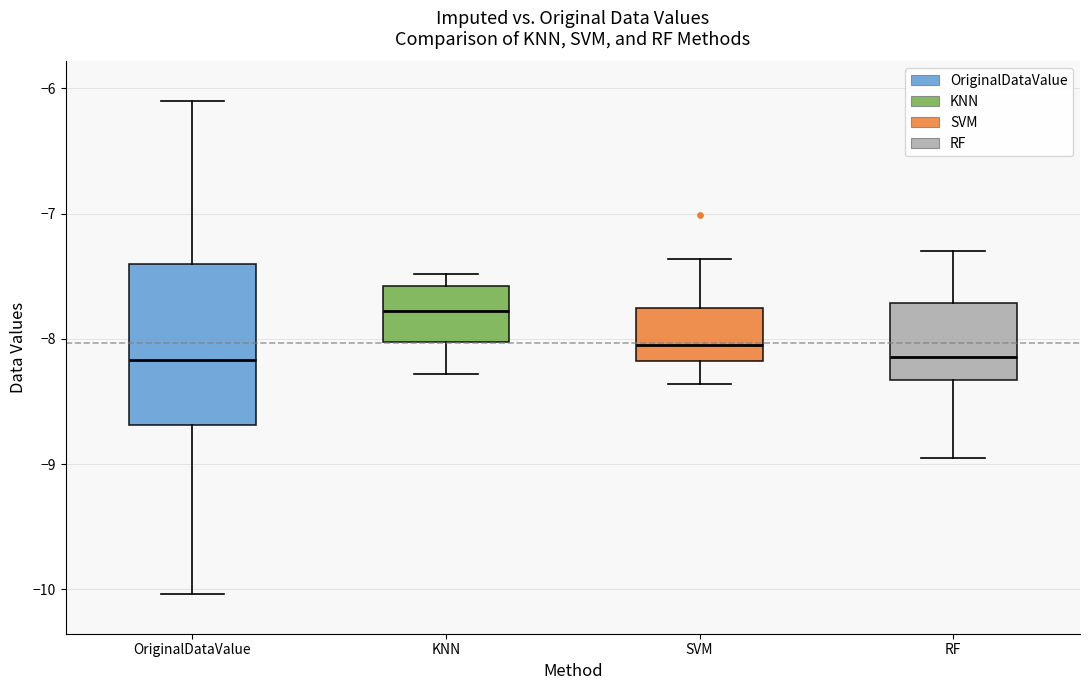

Where is the lower edge of the box for RF on the y-axis? The values are not printed on the chart, so give them approximately, as read against the axis.

-8.3